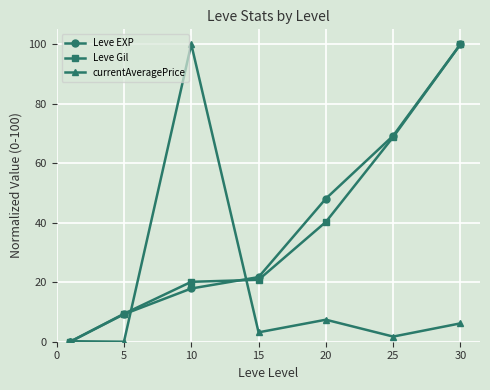

What is the greatest value displayed?

100.0